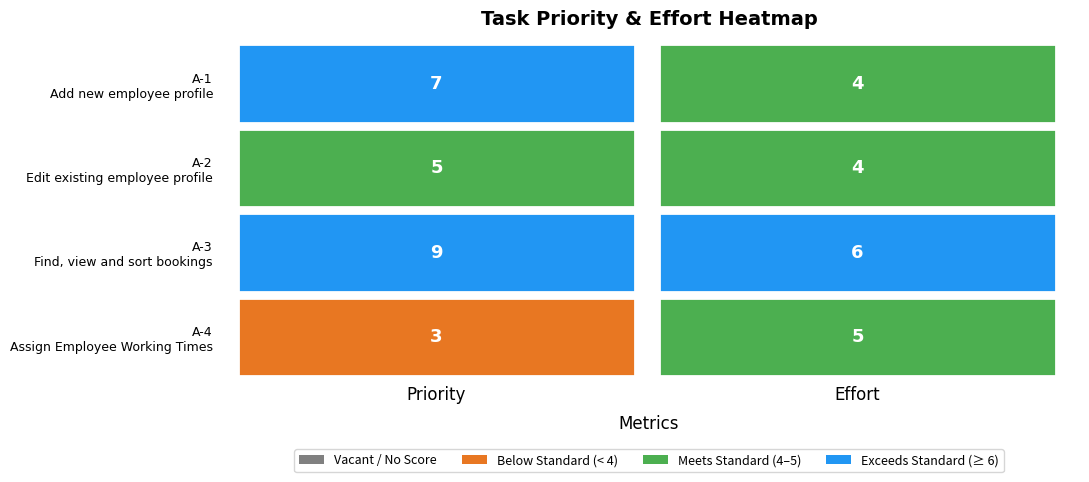

What is the smallest value displayed?

3